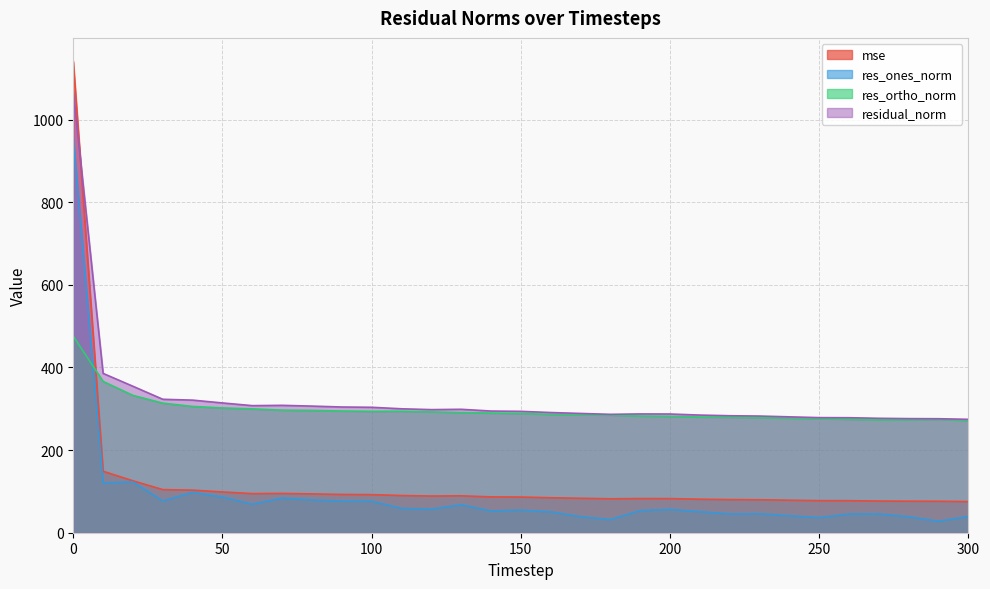

Between 70 and 160, which series saw the biggest shift?

res_ones_norm